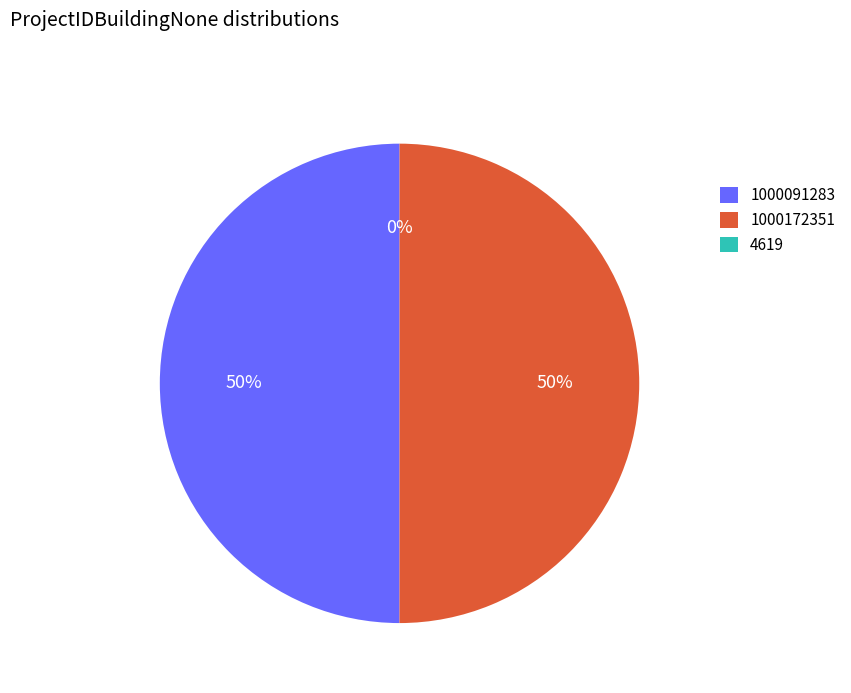

Do 1000172351 and 1000091283 together represent more than half of the pie?

Yes